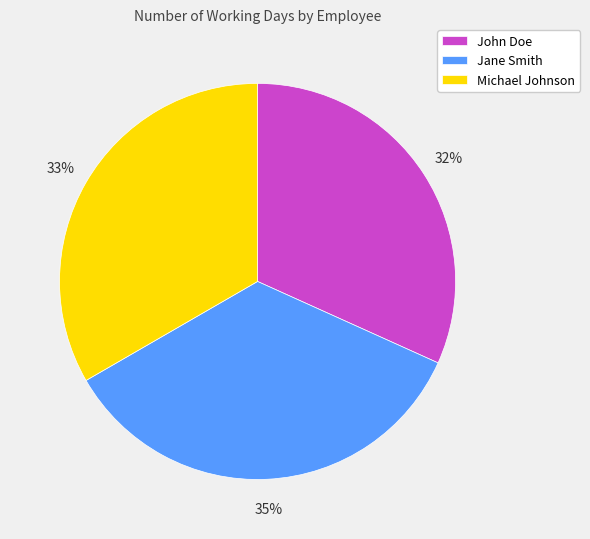

Is it true that Michael Johnson is 33% of the pie?

True